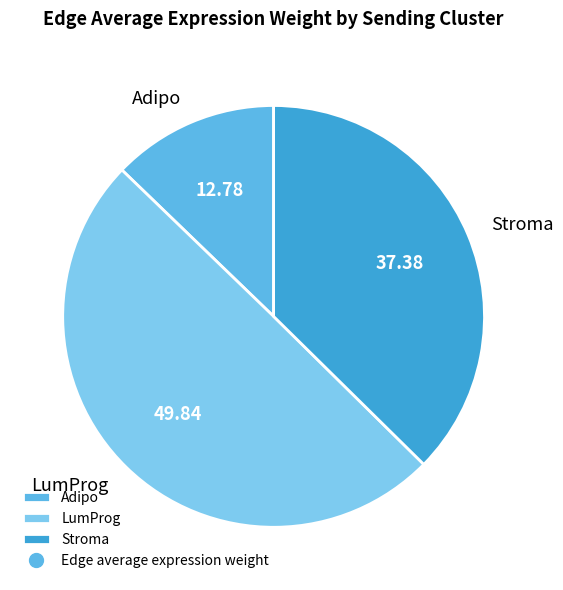

Does Stroma represent more than half of the total?

No